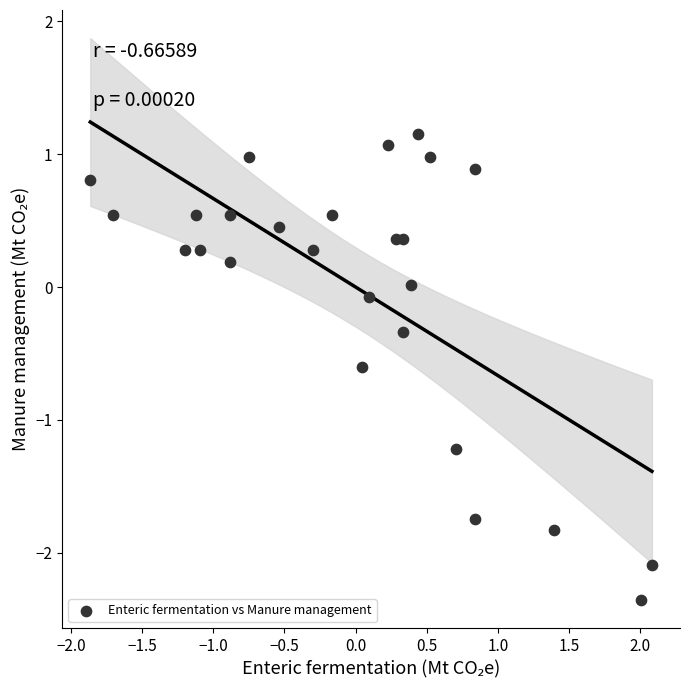

What is the range of X values (max minus min)?

3.9